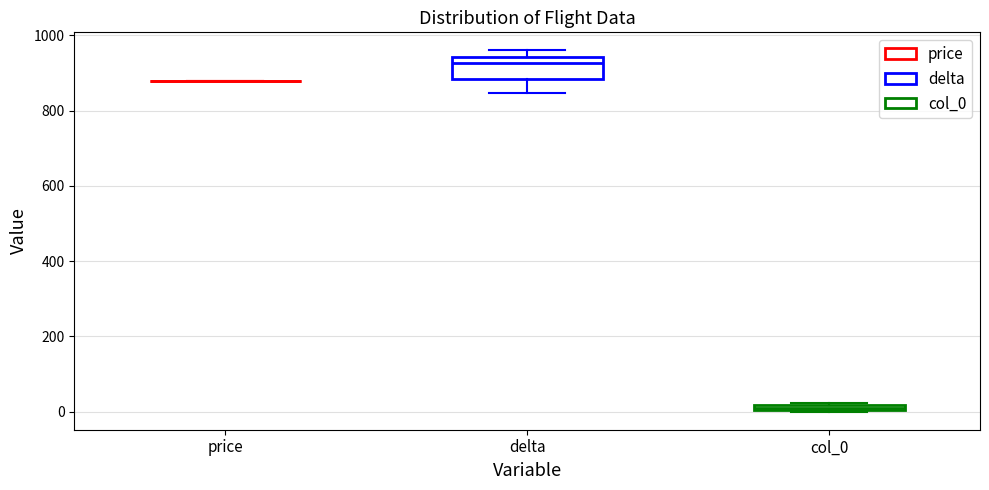

Comparing the boxes themselves (not the whiskers), which one is the tallest?

delta